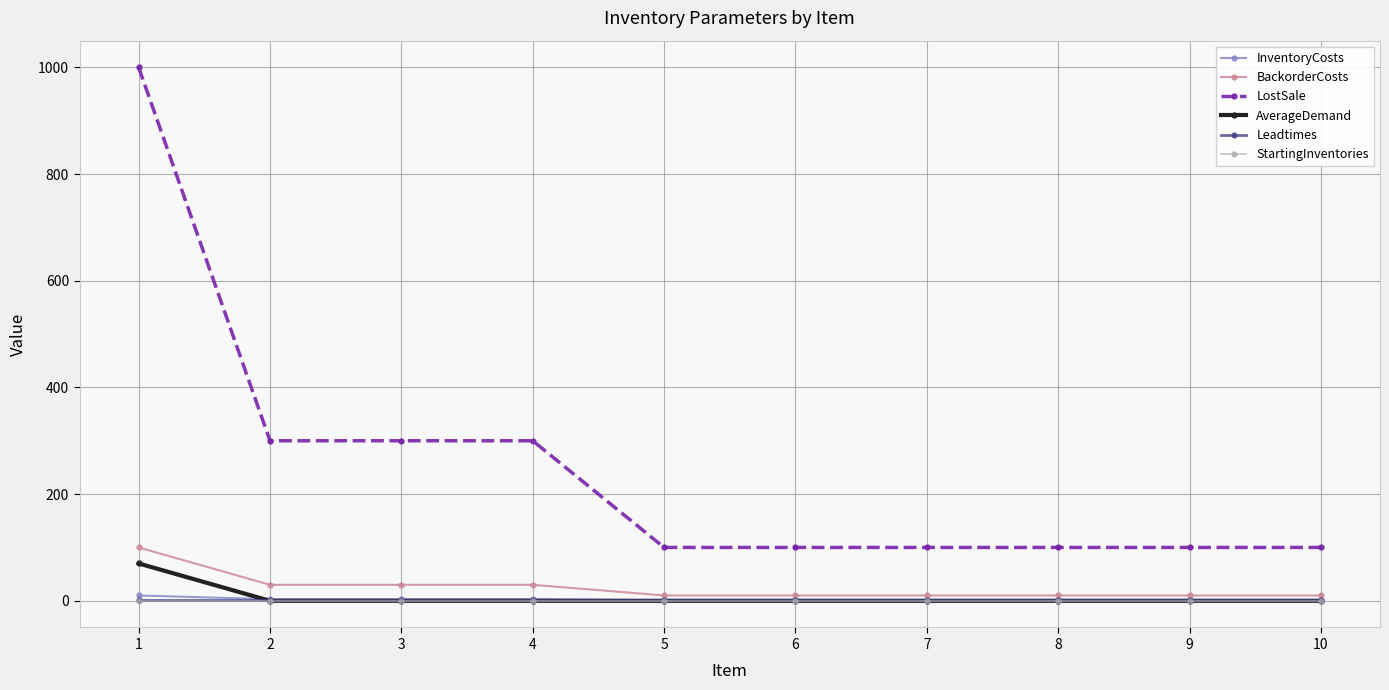

Is it true that AverageDemand equals 0 at 6?

True